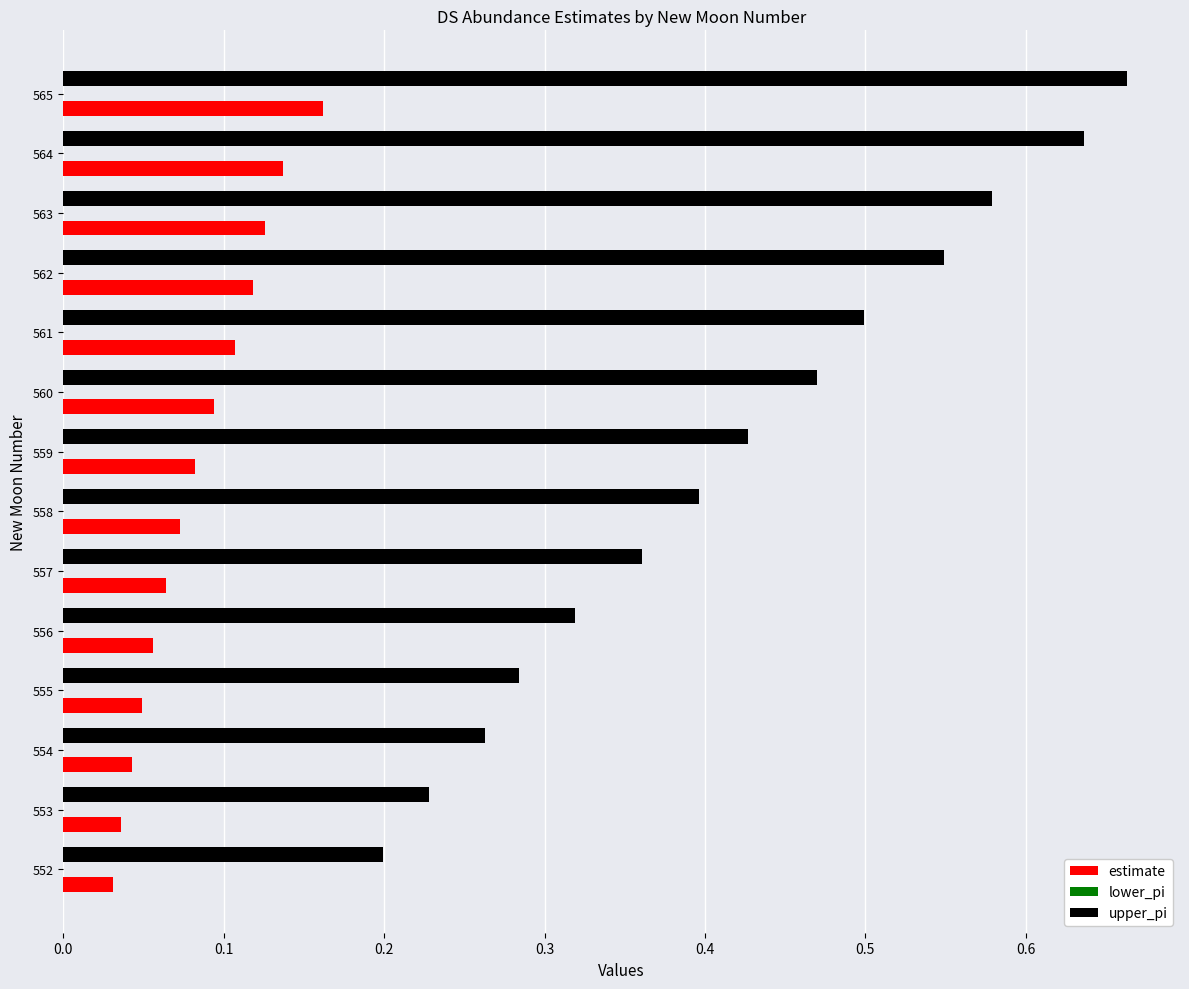

Rank the series by their maximum value, from highest to lowest.

upper_pi, estimate